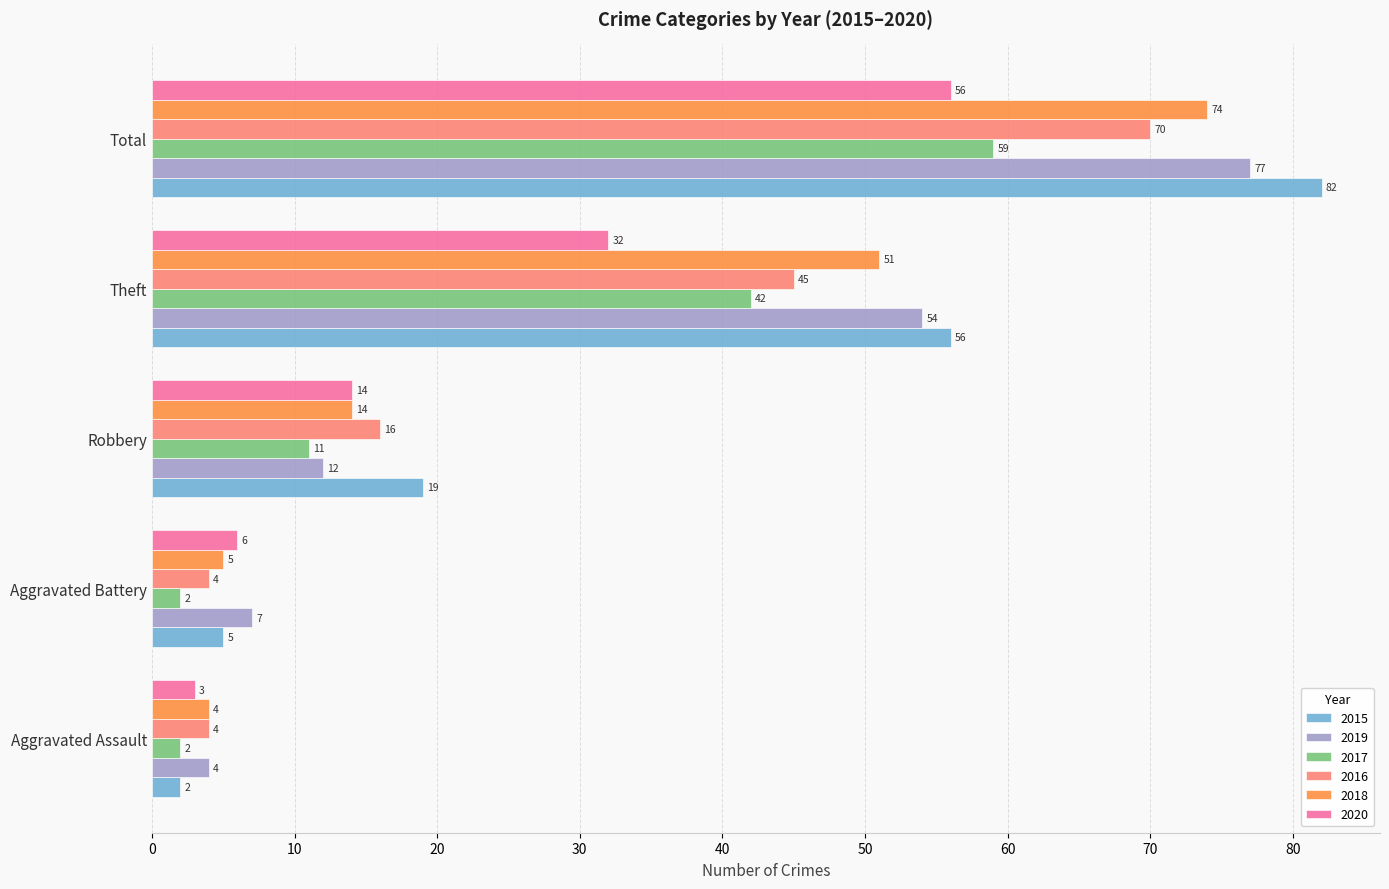

Which series has the largest range (max minus min)?

2015